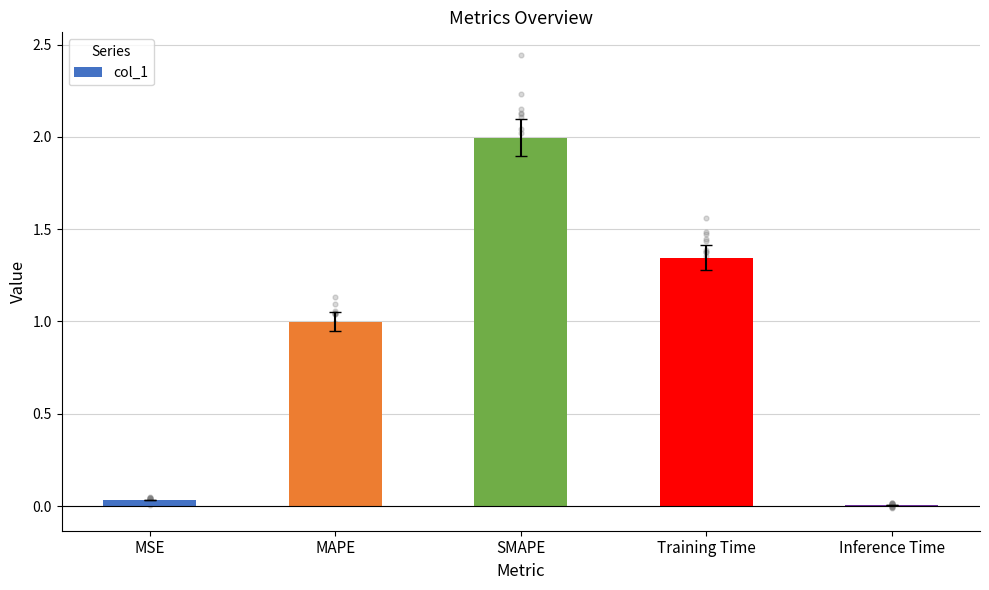

Between MAPE and SMAPE, which is larger?

SMAPE